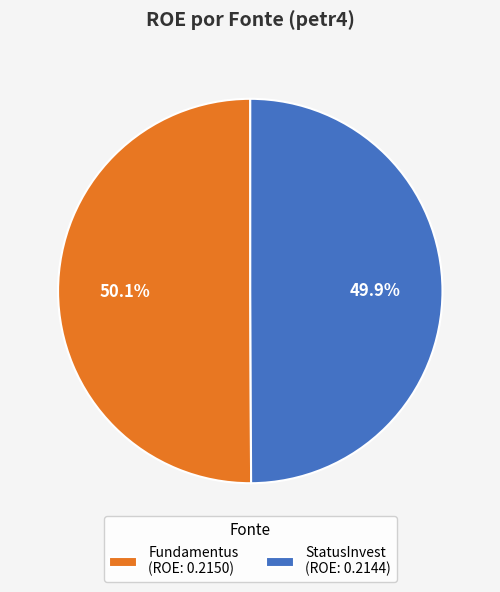

Is it true that Fundamentus is 50% of the pie?

True